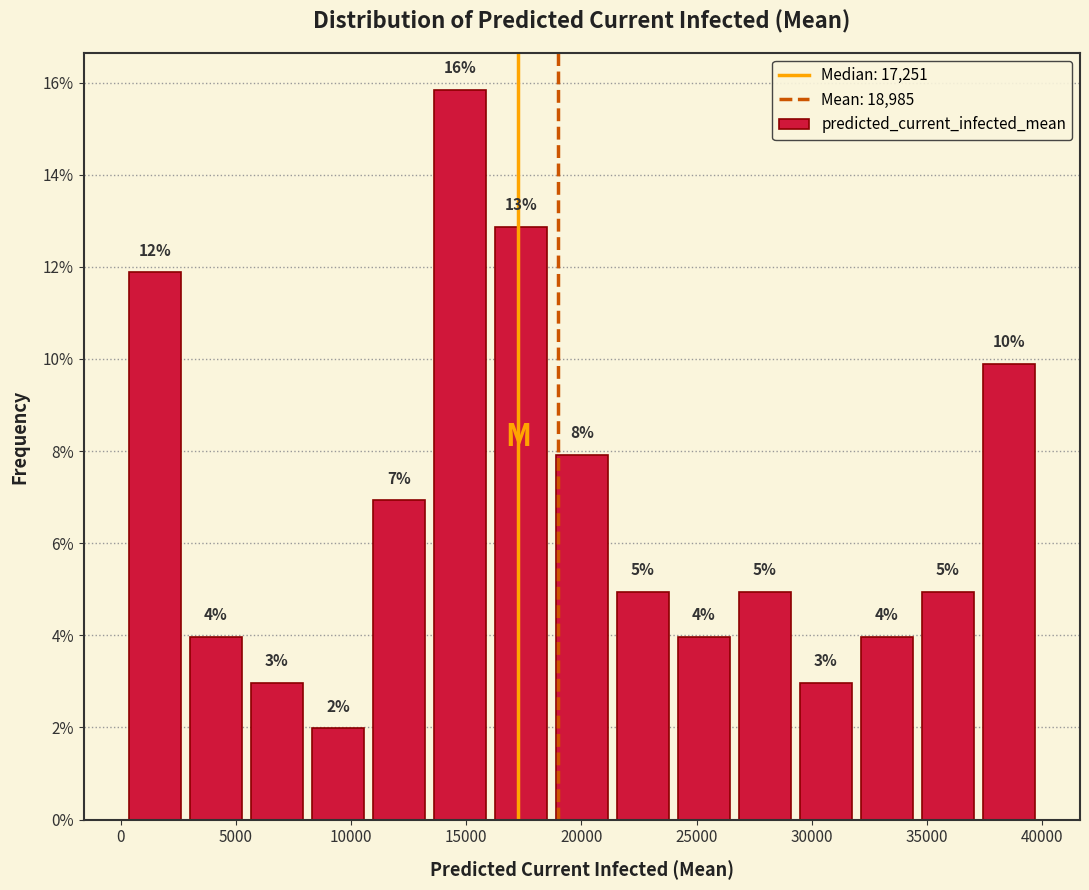

Which range on the x-axis has the tallest bar?

13500 to 16000